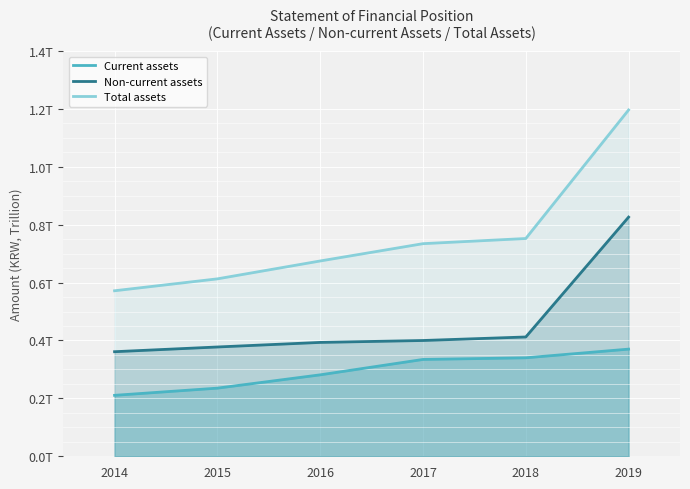

How many data points does each series have?

6